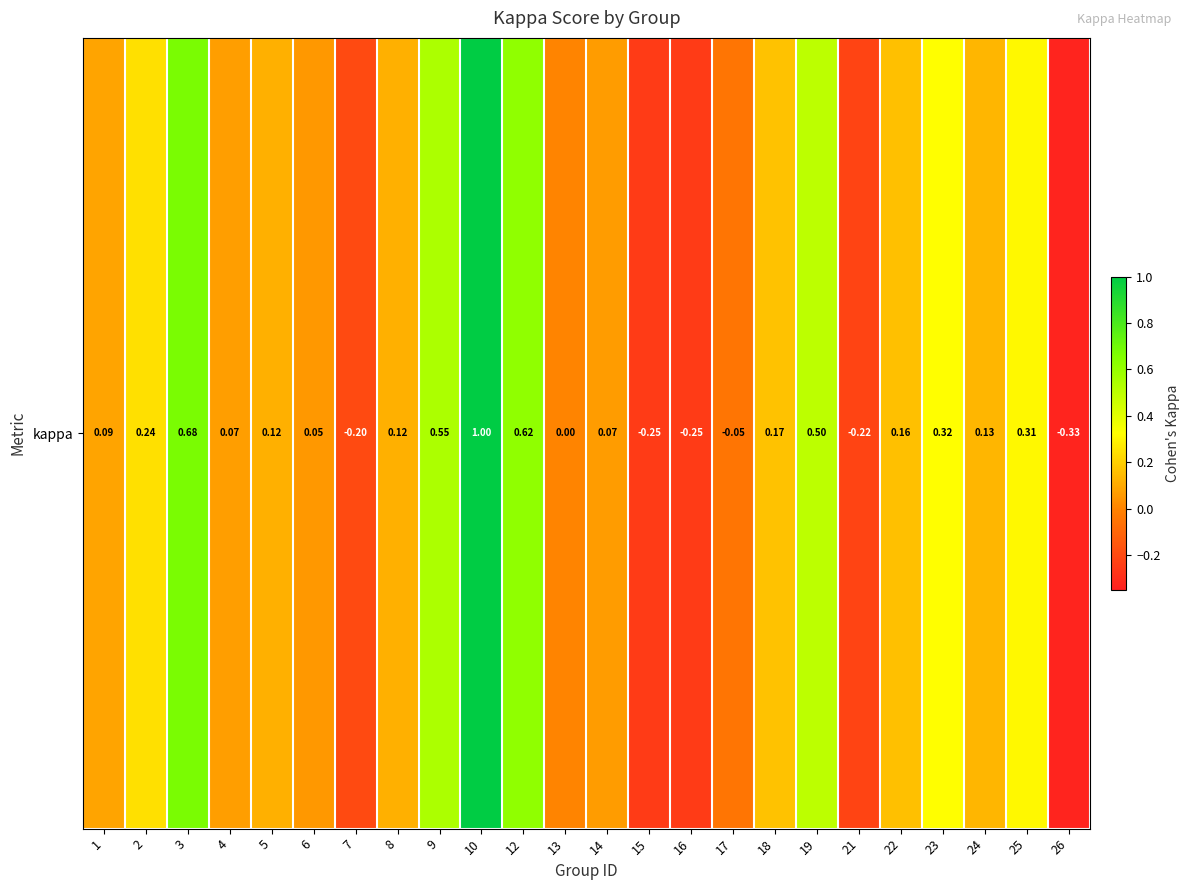

Which has a higher value, 23 or 17?

23